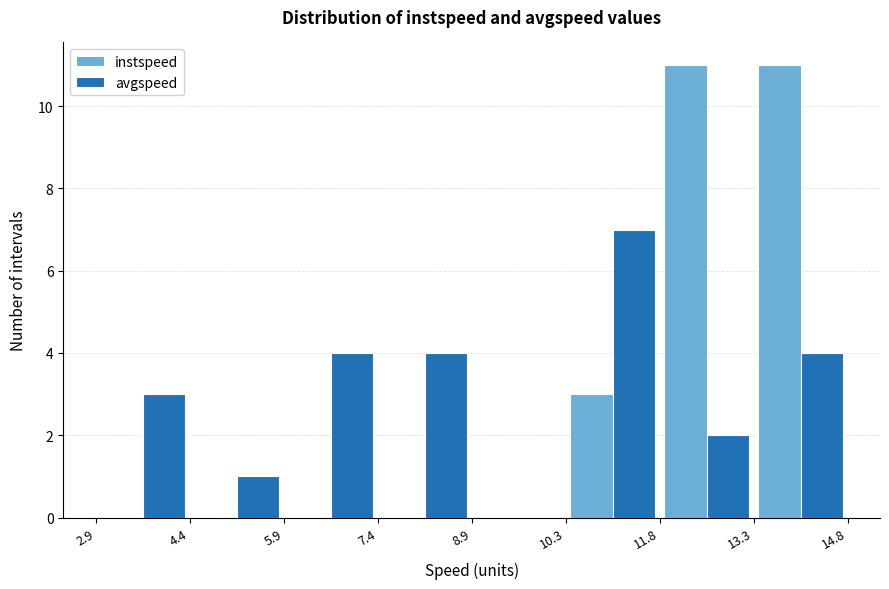

Reading left to right, transcribe this chart: for each range on the x-axis, give the height of each series' bar. The values are not printed on the chart, so give them approximately, as read against the axis.

2.9 to 4.4: instspeed=0	avgspeed=3
4.4 to 5.9: instspeed=0	avgspeed=1
5.9 to 7.4: instspeed=0	avgspeed=4
7.4 to 8.9: instspeed=0	avgspeed=4
8.9 to 10.3: instspeed=0	avgspeed=0
10.3 to 11.8: instspeed=3	avgspeed=7
11.8 to 13.3: instspeed=11	avgspeed=2
13.3 to 14.8: instspeed=11	avgspeed=4